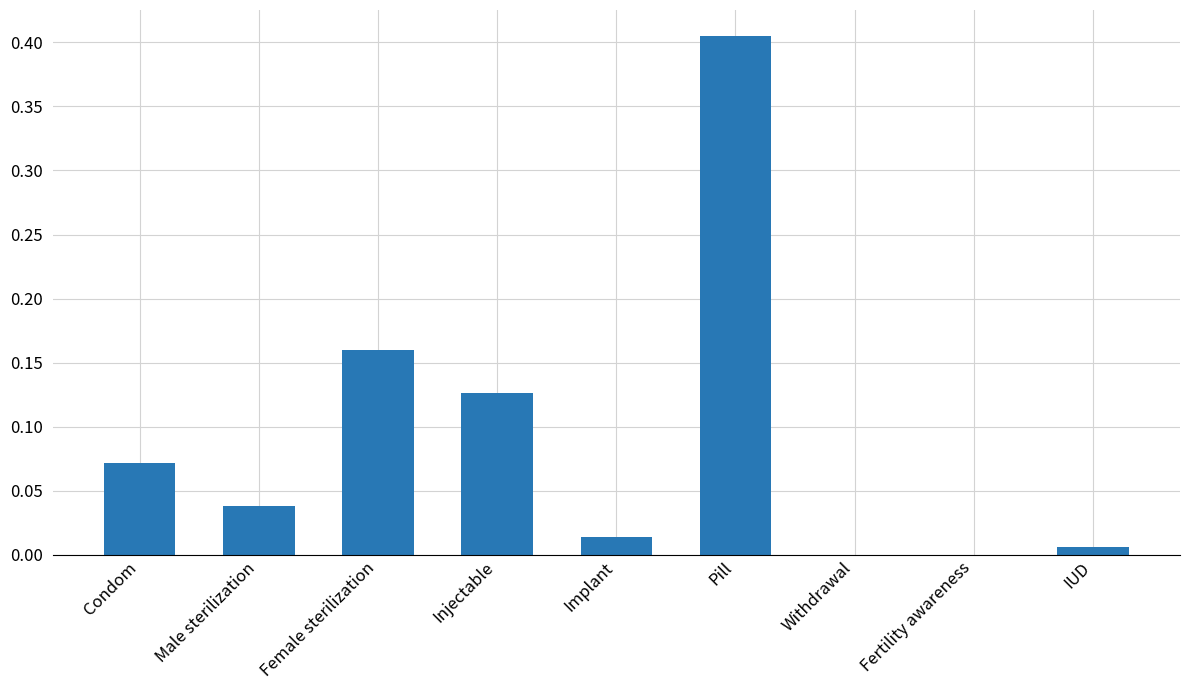

True or false: the data shows 0.6 at Pill.

False